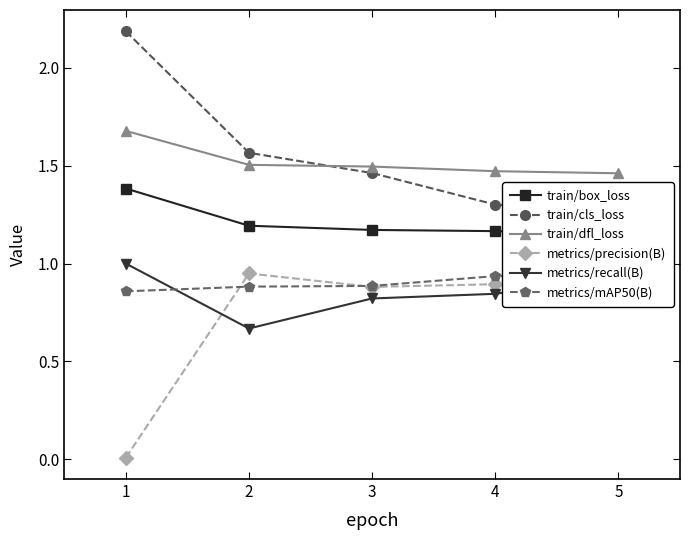

True or false: metrics/precision(B) has a value of 0.9 at 4.

True